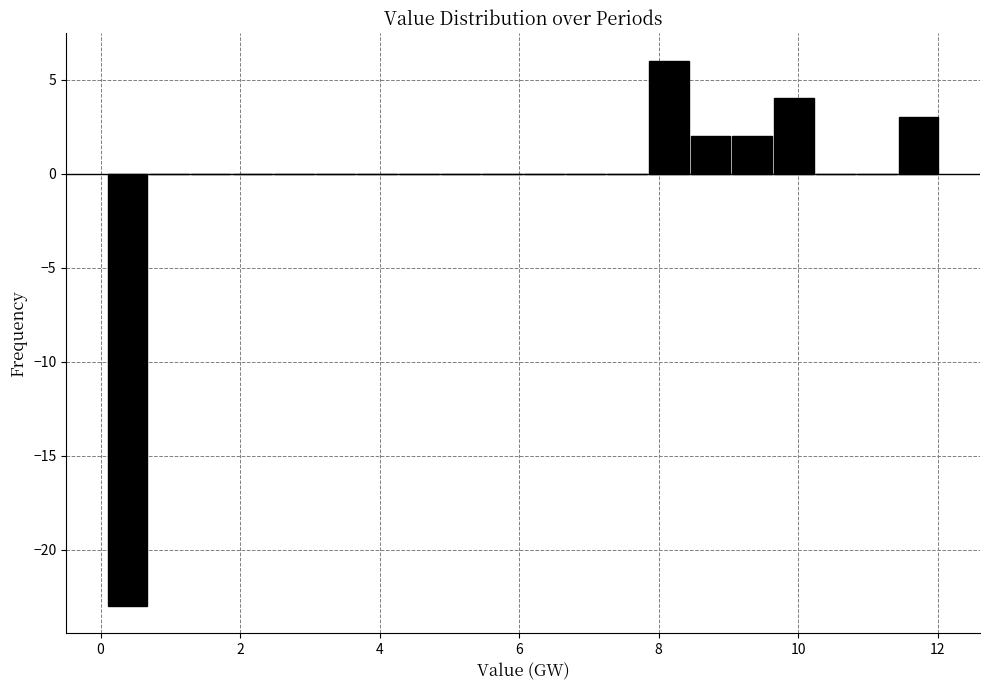

Read against the x-axis, roughly where is the centre of the tallest bar?

8.2